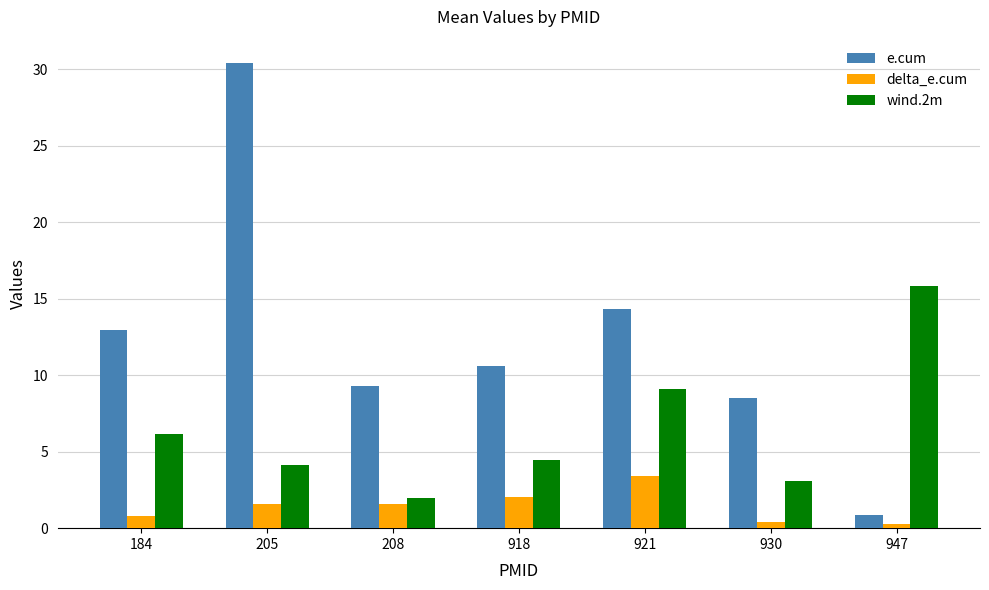

The value of delta_e.cum at 205 is 1.6. True or false?

True